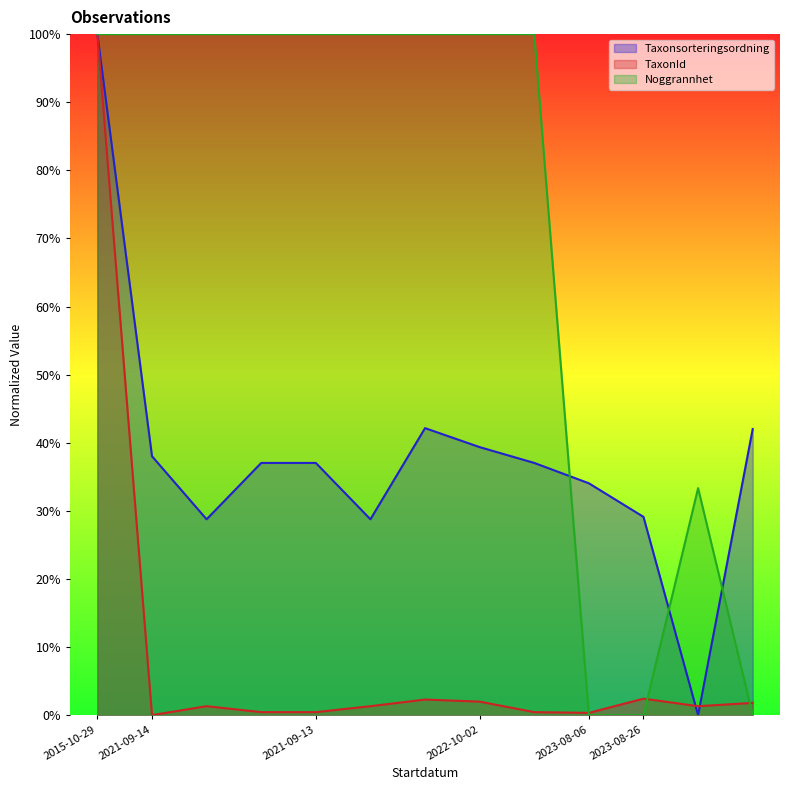

What is the sum of the Taxonsorteringsordning values at 2021-09-13 and 2022-10-02?

0.7